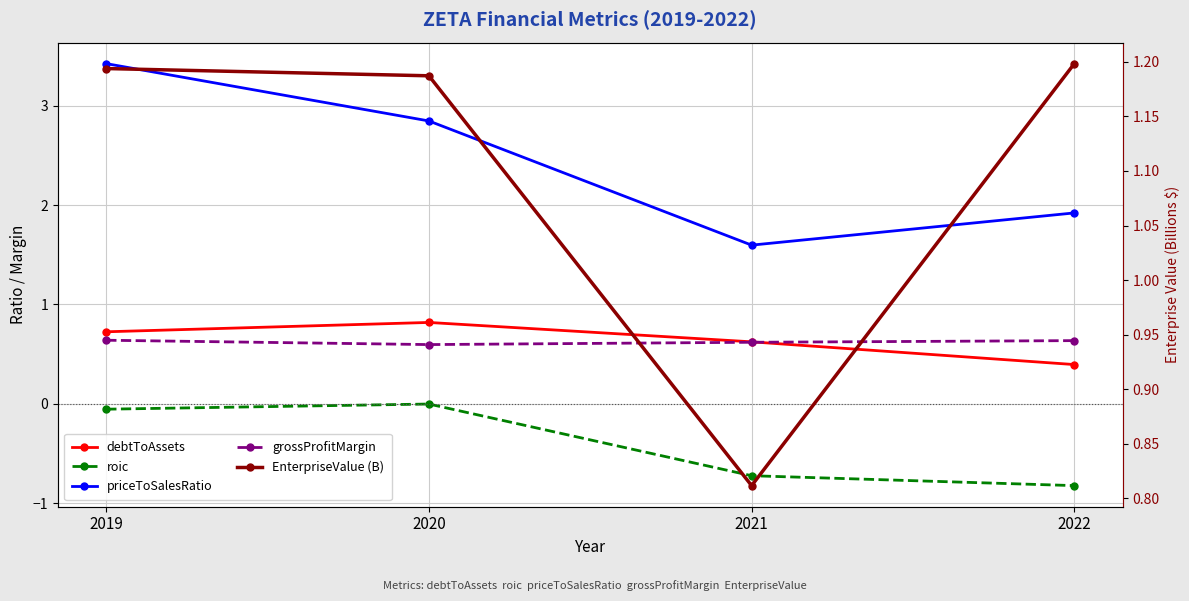

How many lines are shown in the chart?

5